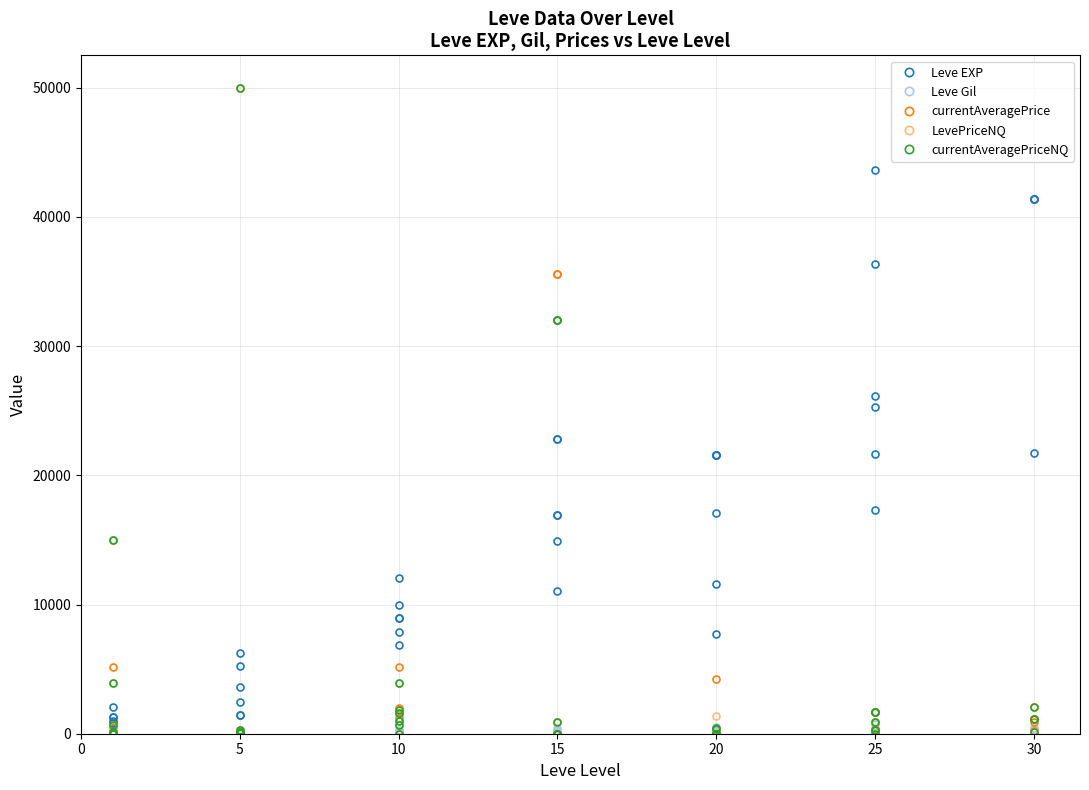

What are all the series names shown in the legend?

Leve EXP, Leve Gil, currentAveragePrice, LevePriceNQ, currentAveragePriceNQ